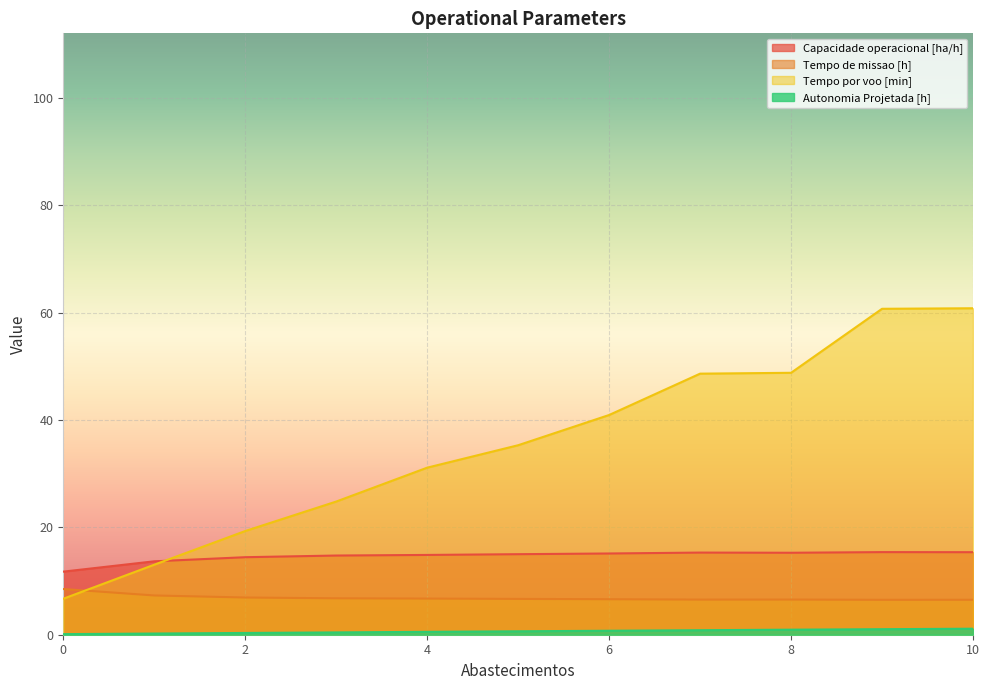

True or false: Autonomia Projetada [h] has a value of 1.5 at 7.

False